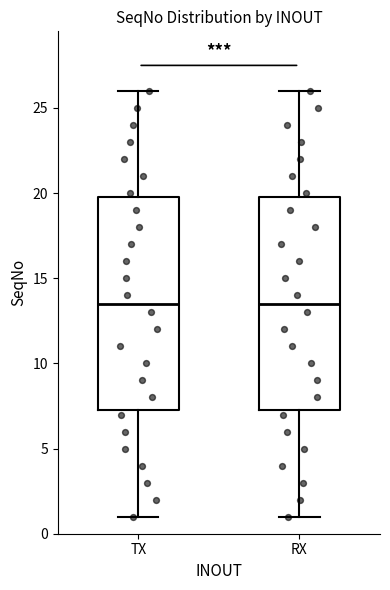

Reading left to right, read every box against the y-axis: the position of its median line, the range the box covers, and the ends of its whiskers. The values are not printed on the chart, so give them approximately, as read against the axis.

TX: median 13.5, box 7.5 to 20.0, whiskers 1.0 to 26.0
RX: median 13.5, box 7.5 to 20.0, whiskers 1.0 to 26.0